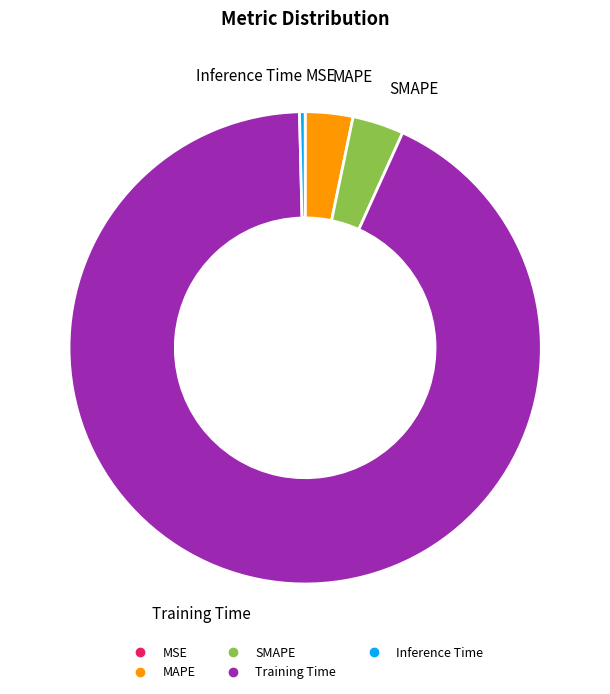

What is the majority slice?

Training Time